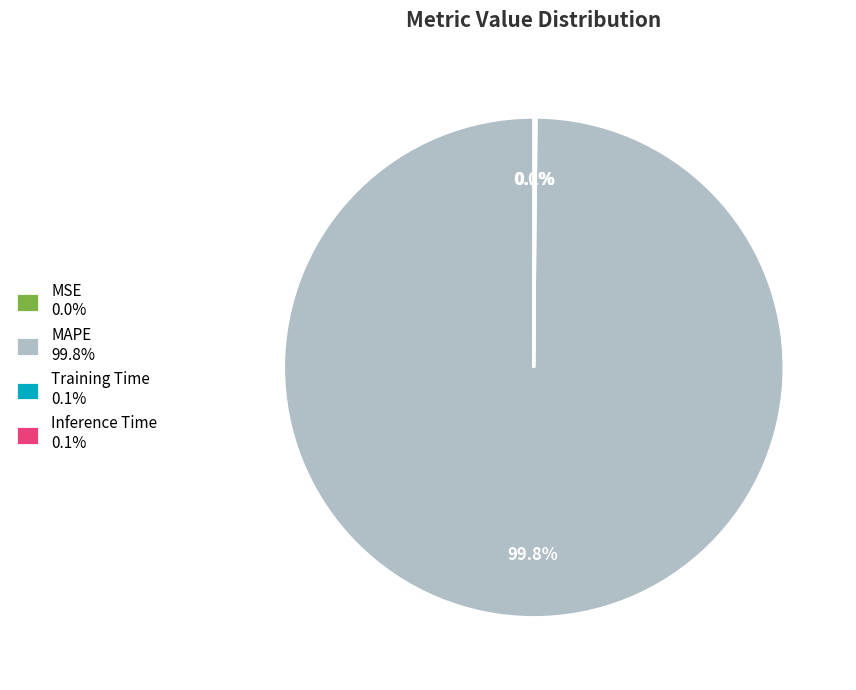

True or false: MAPE accounts for 100% of the total.

True